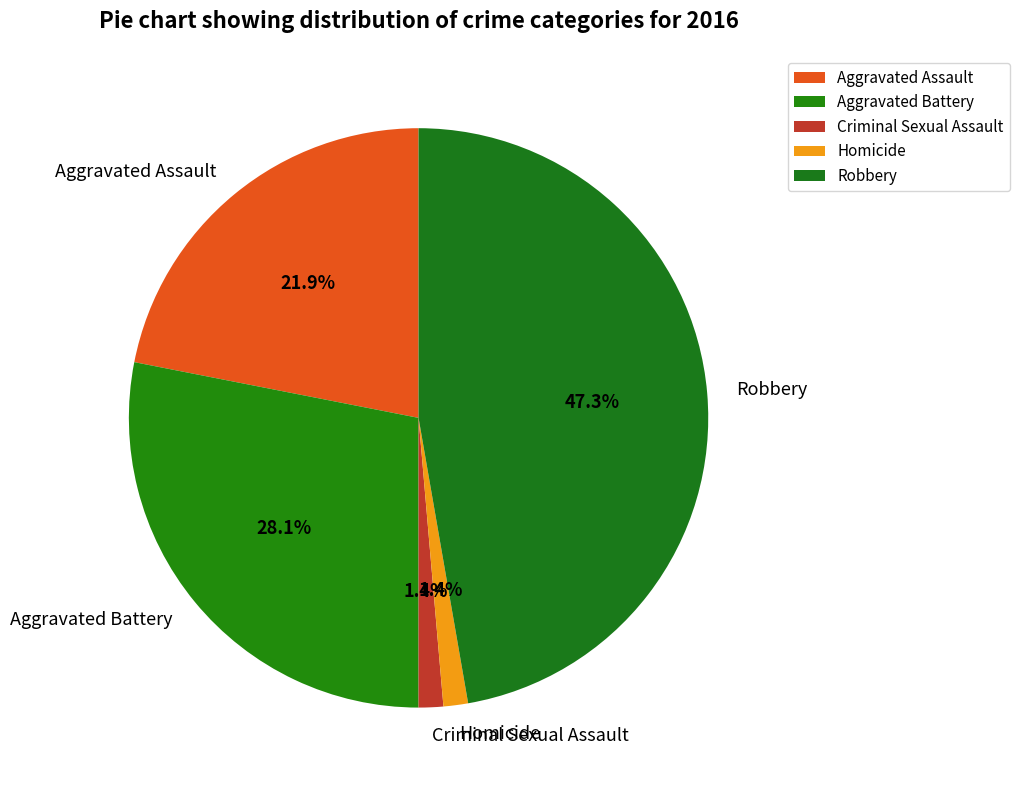

What portion of the pie excludes Robbery?

52.7%